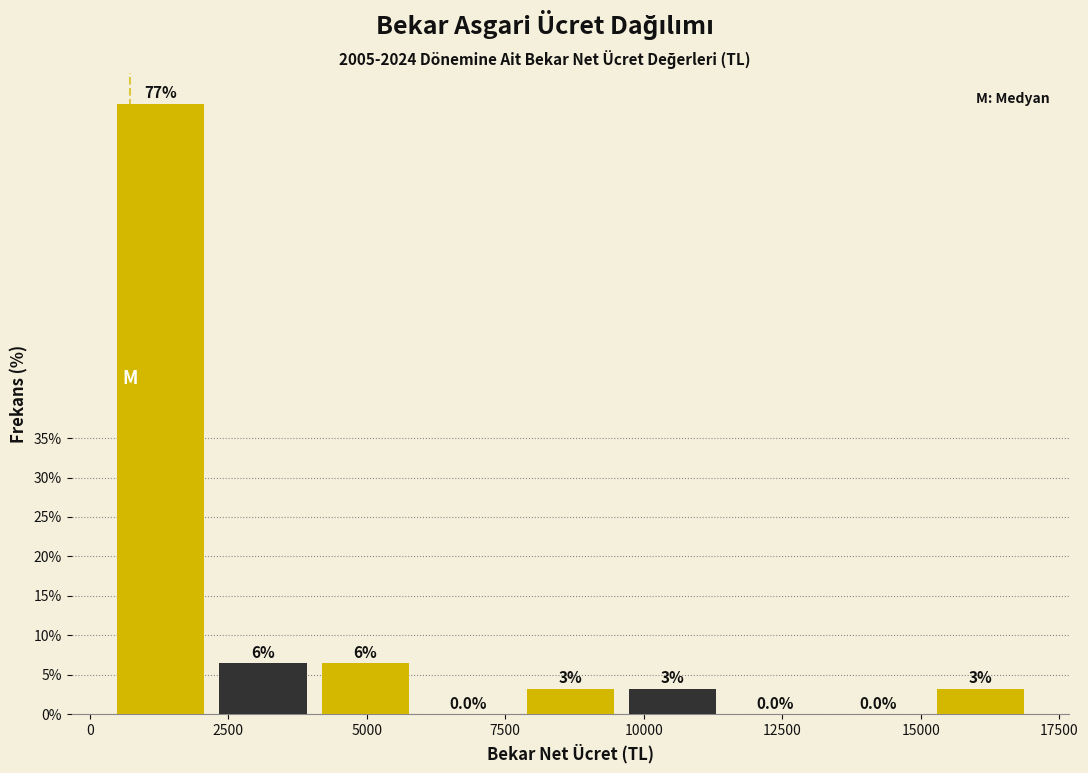

Read against the x-axis, roughly where is the centre of the tallest bar?

1500